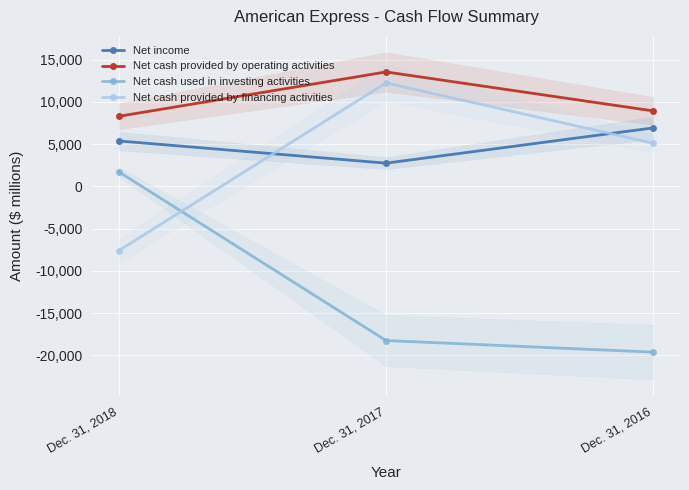

At which label is Net cash provided by operating activities closest to 10915?

Dec. 31, 2016